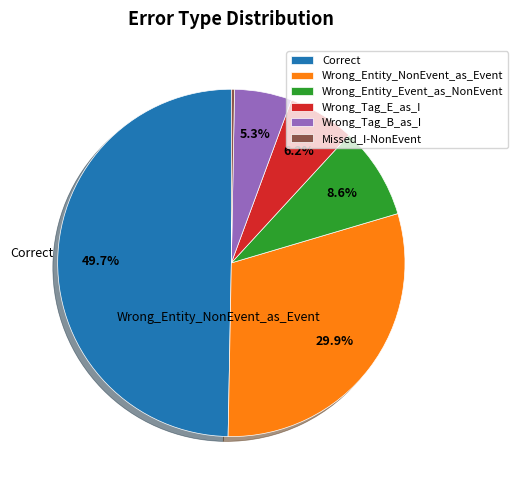

Does Missed_I-NonEvent represent more than half of the total?

No